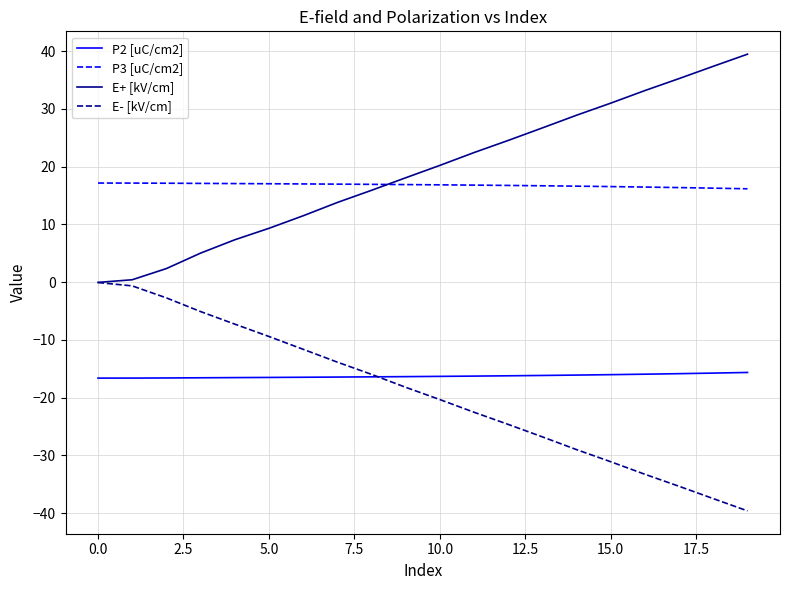

At how many categories does at least one series exceed 28?

6